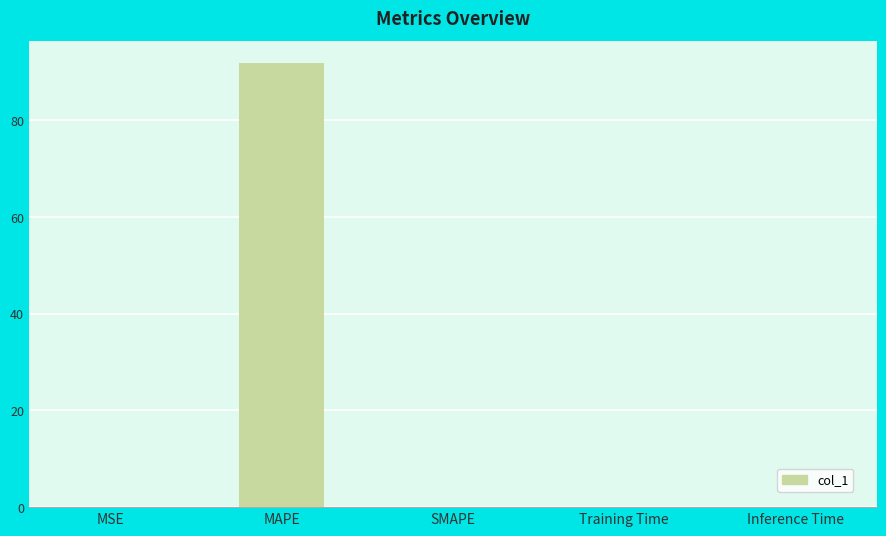

The value at MAPE is 91.8. True or false?

True